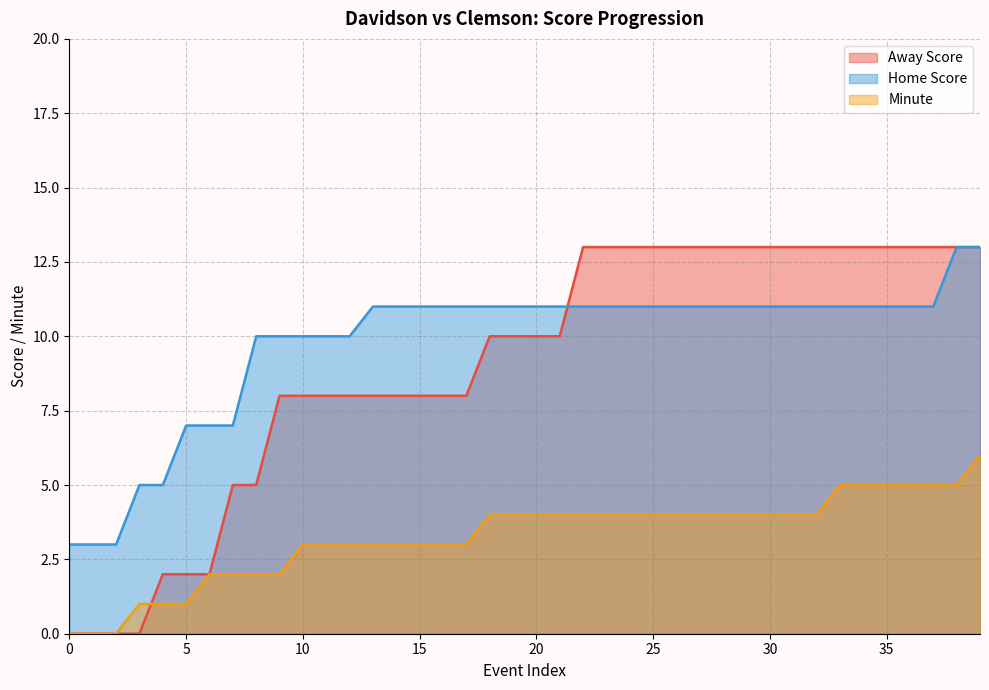

How many lines are shown in the chart?

3